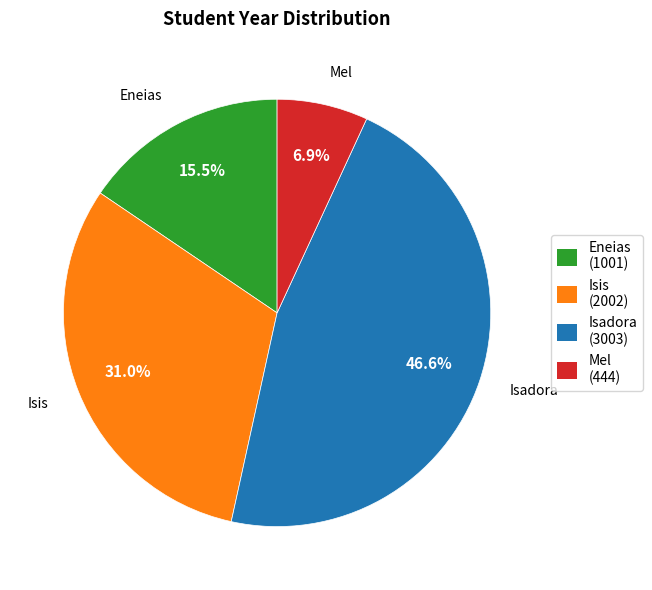

Combined, what portion of the pie is Isadora (3003) and Eneias (1001)?

62.1%